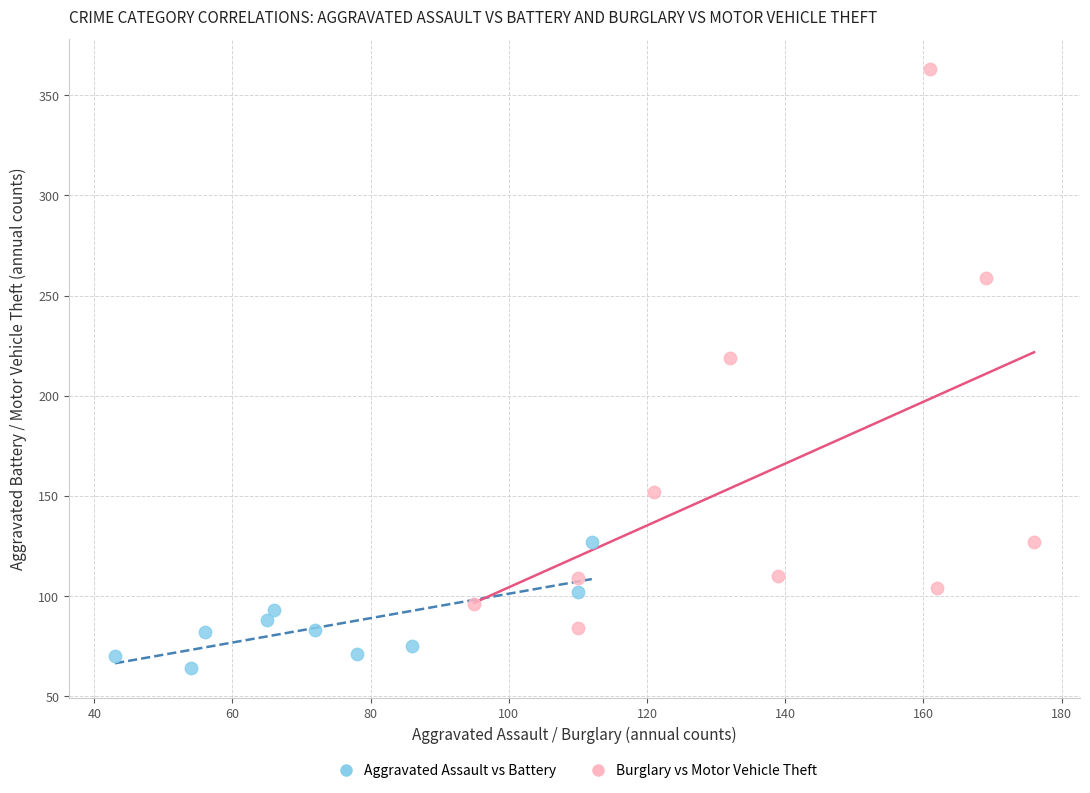

Which series reaches the maximum Y coordinate?

Burglary vs Motor Vehicle Theft